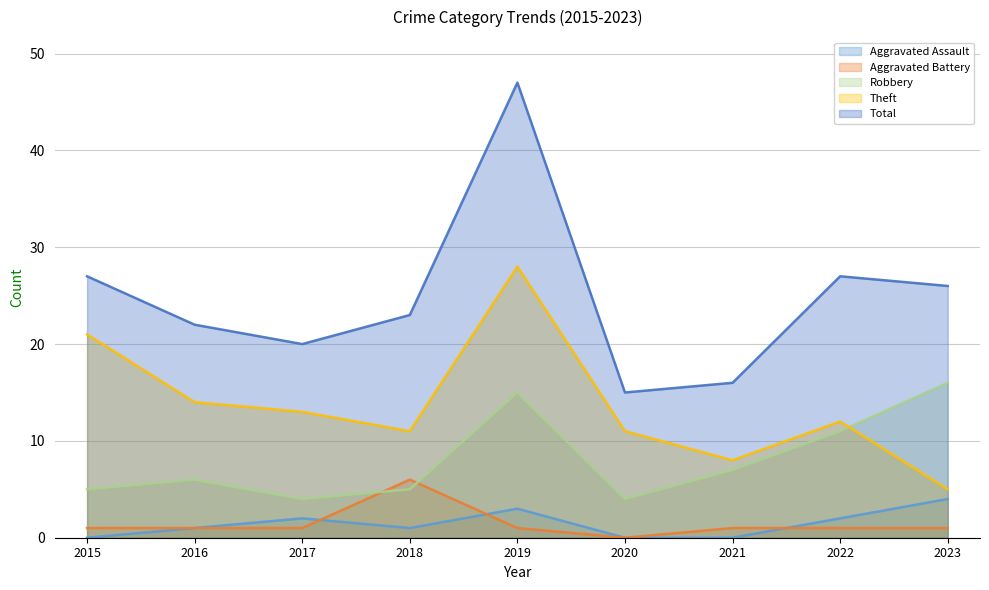

Reading left to right, extract all data points from this chart.

Aggravated Assault: 2015=0	2016=1	2017=2	2018=1	2019=3	2020=0	2021=0	2022=2	2023=4
Aggravated Battery: 2015=1	2016=1	2017=1	2018=6	2019=1	2020=0	2021=1	2022=1	2023=1
Robbery: 2015=5	2016=6	2017=4	2018=5	2019=15	2020=4	2021=7	2022=11	2023=16
Theft: 2015=21	2016=14	2017=13	2018=11	2019=28	2020=11	2021=8	2022=12	2023=5
Total: 2015=27	2016=22	2017=20	2018=23	2019=47	2020=15	2021=16	2022=27	2023=26